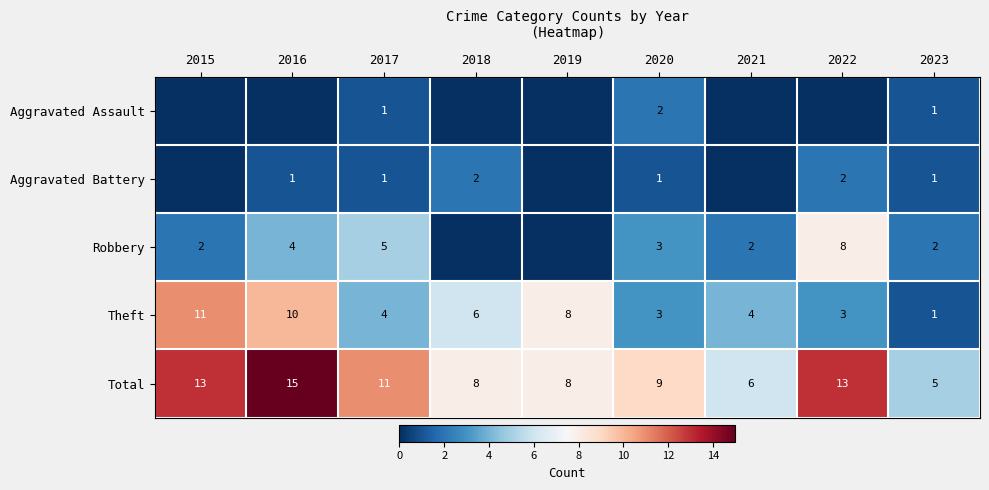

What is the sum of the Total values at 2022 and 2015?

26